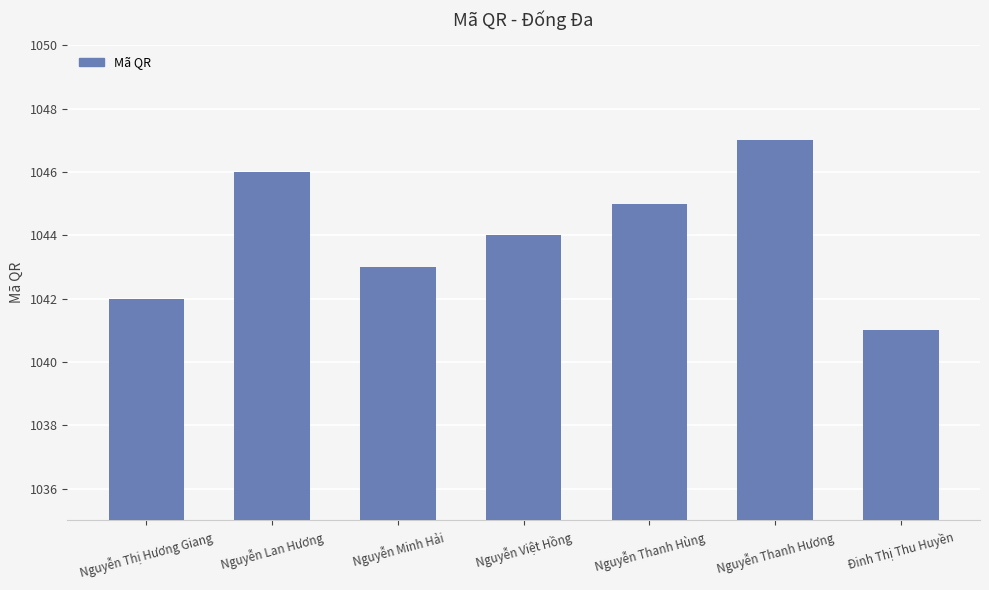

List the labels in order of value, smallest first.

Đinh Thị Thu Huyền, Nguyễn Thị Hương Giang, Nguyễn Minh Hải, Nguyễn Việt Hồng, Nguyễn Thanh Hùng, Nguyễn Lan Hương, Nguyễn Thanh Hương